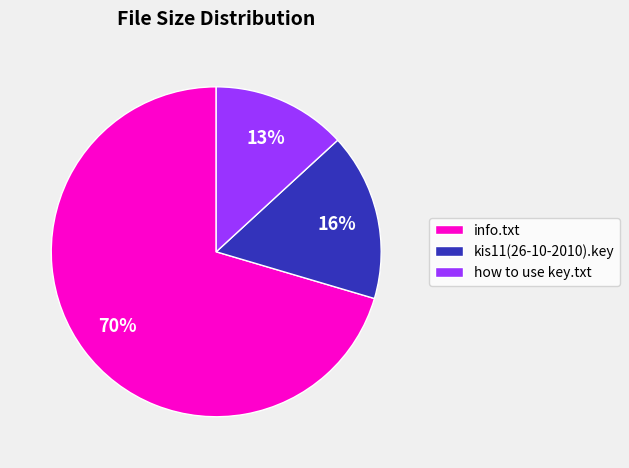

To the nearest percent, what is the average slice percentage?

33%